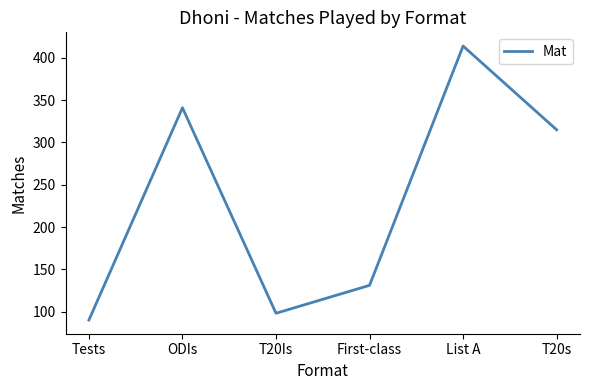

What value does the data have at ODIs, to the nearest 50?

350